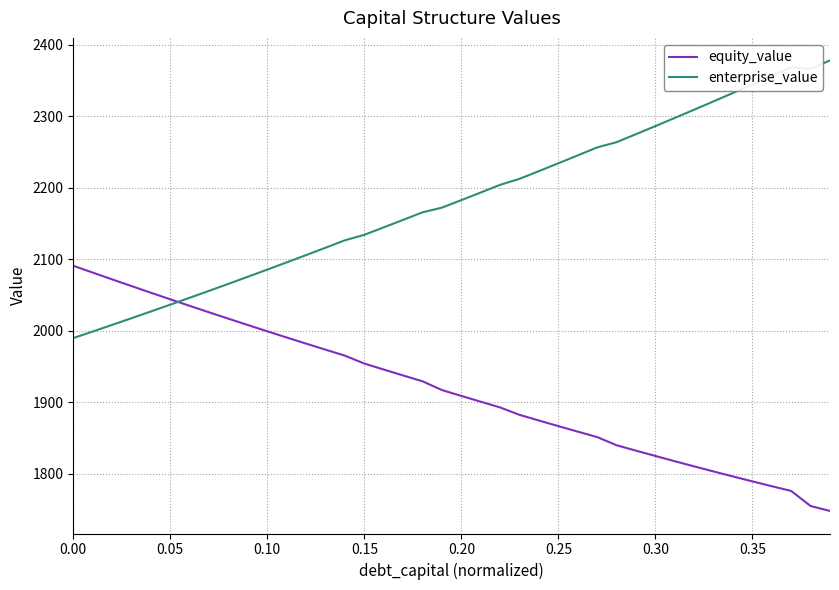

After their last crossing, which series has the higher values: equity_value or enterprise_value?

enterprise_value